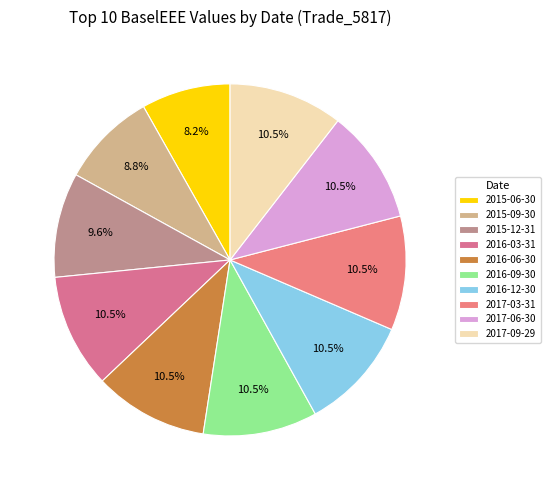

Which category has the biggest portion of the pie?

2016-03-31